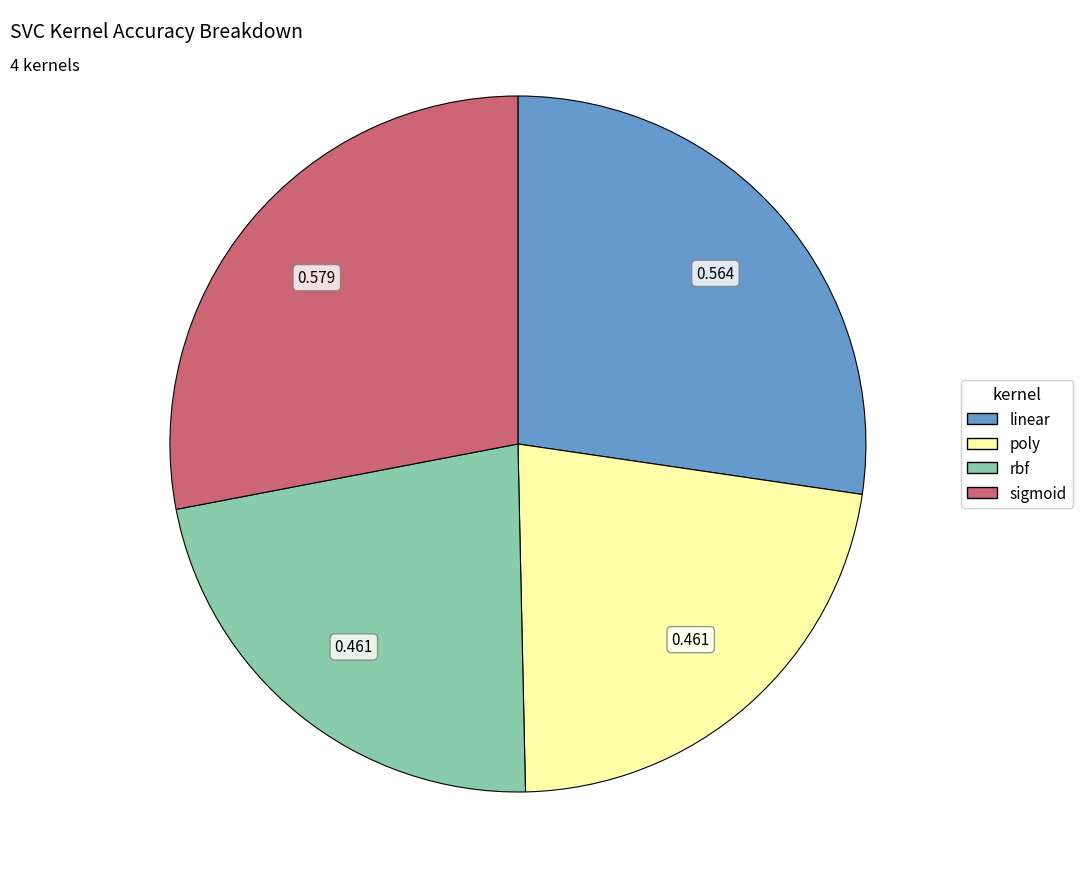

Which has a higher value, sigmoid or linear?

sigmoid